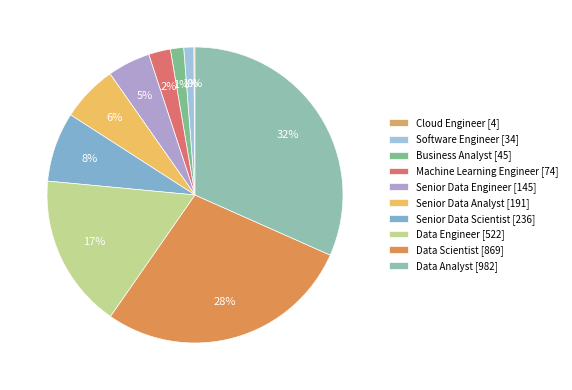

Count the number of slices in the pie.

10